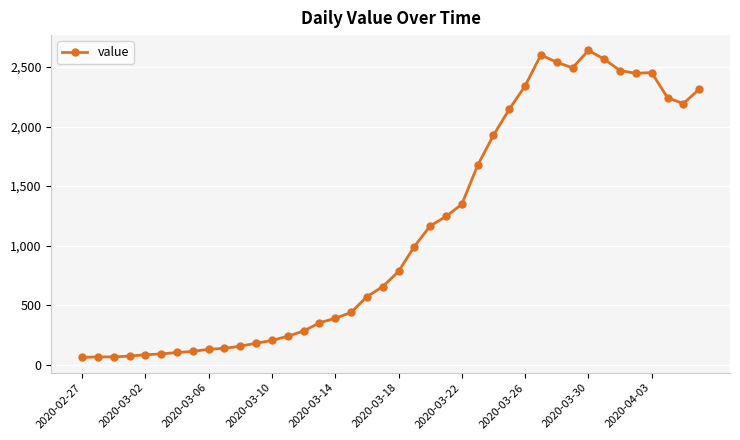

What is the value of the 4th point from the left?

72